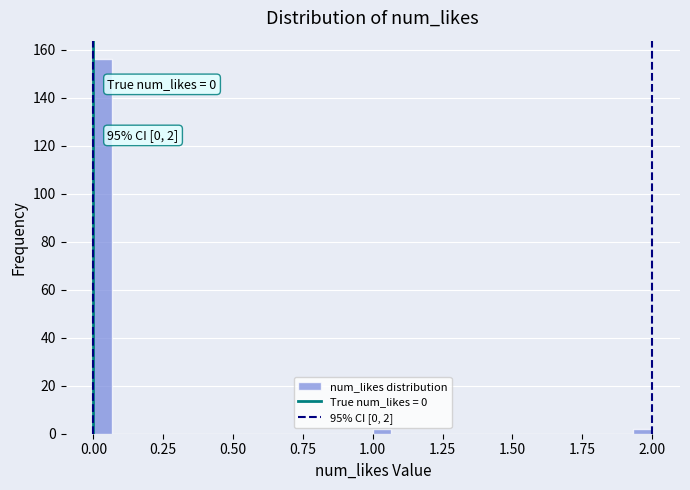

Read against the x-axis, roughly where is the centre of the tallest bar?

0.05